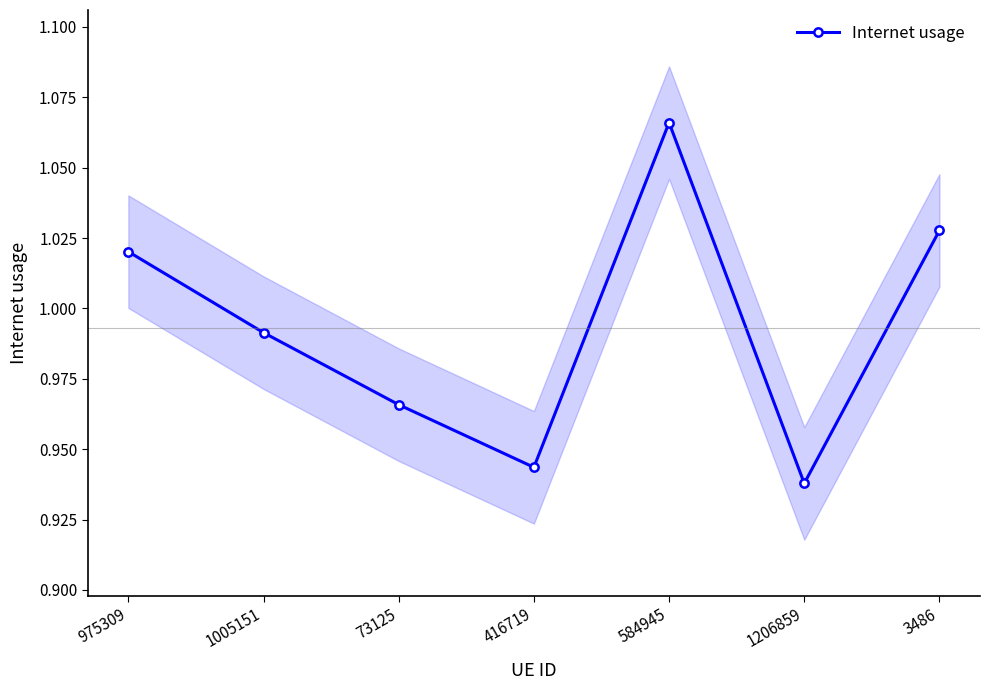

True or false: there are more than 2 points higher than both neighbors.

False